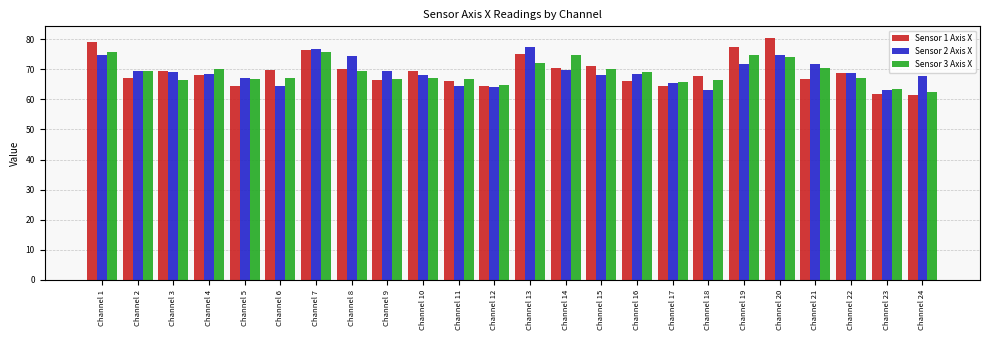

Is it true that Sensor 3 Axis X equals 95.9 at Channel 21?

False